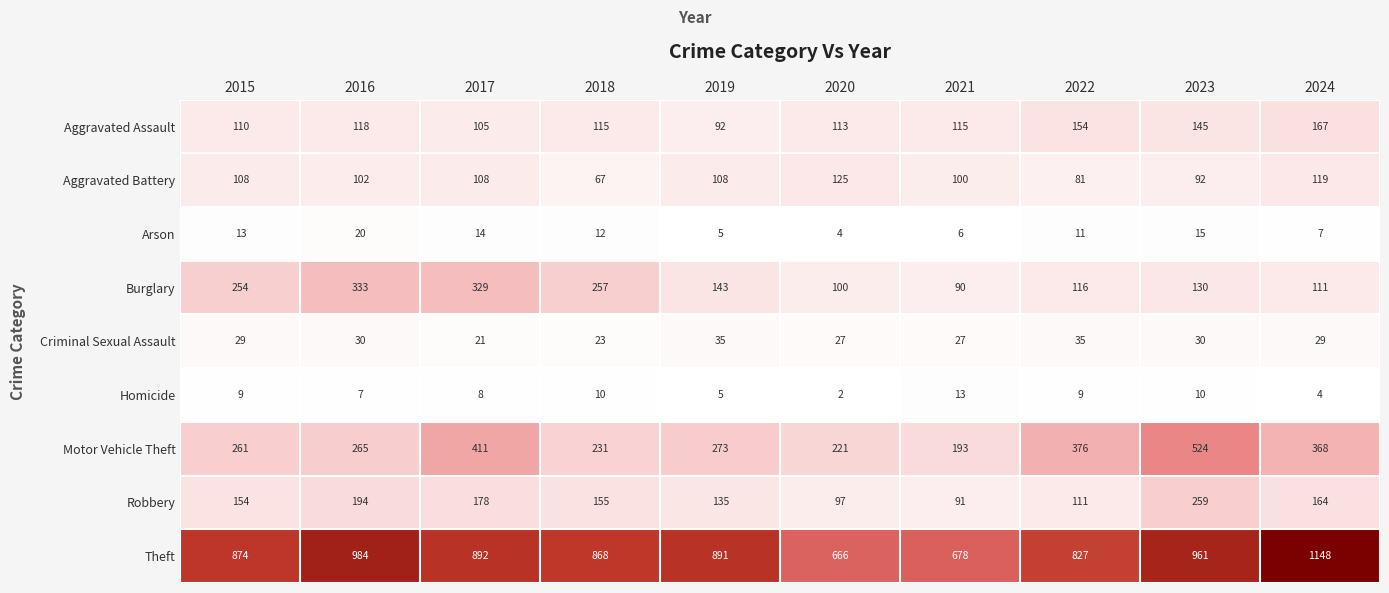

What is the smallest value displayed?

2